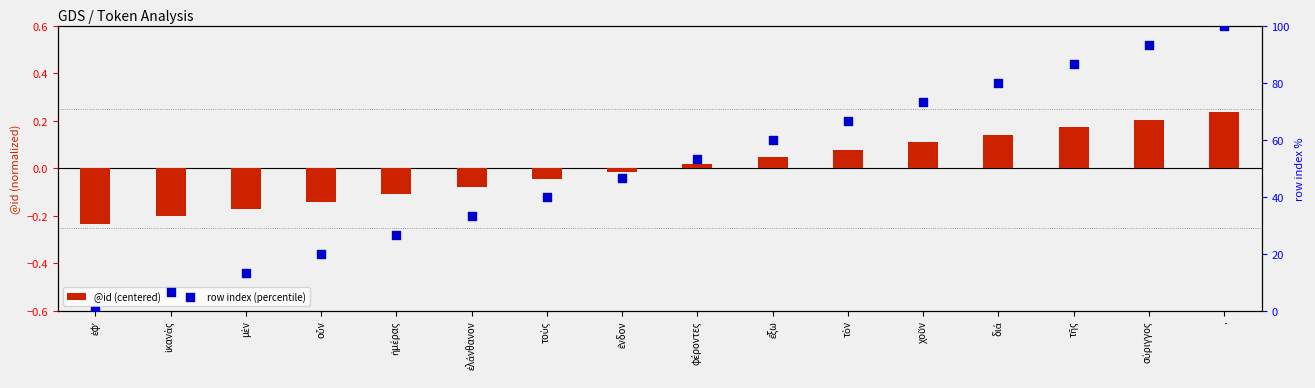

Which series contains the highest Y value?

row index (percentile)